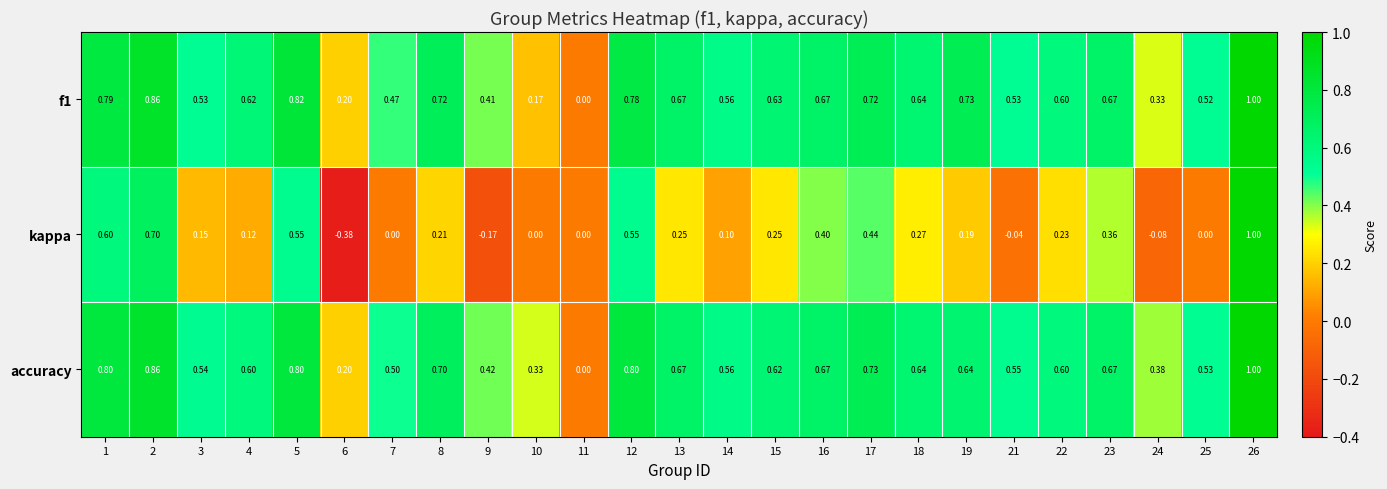

How many data points in f1 are above 0?

24